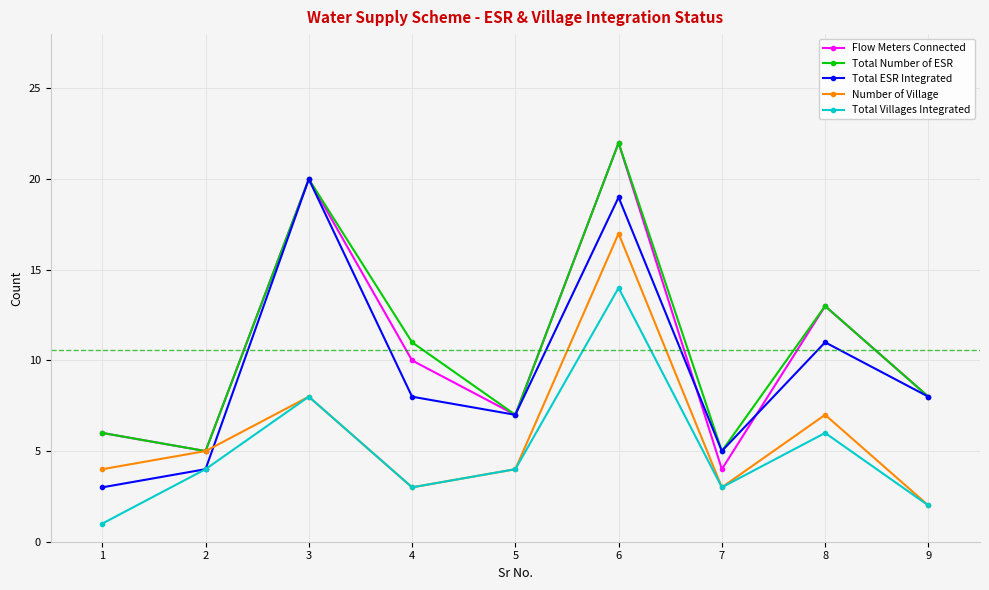

List the labels in order of Flow Meters Connected value, smallest first.

7, 2, 1, 5, 9, 4, 8, 3, 6